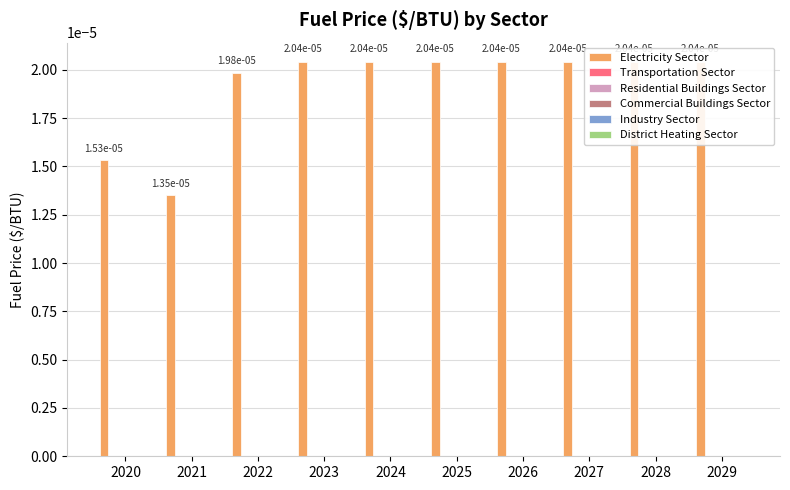

At which label does District Heating Sector reach its minimum?

2020